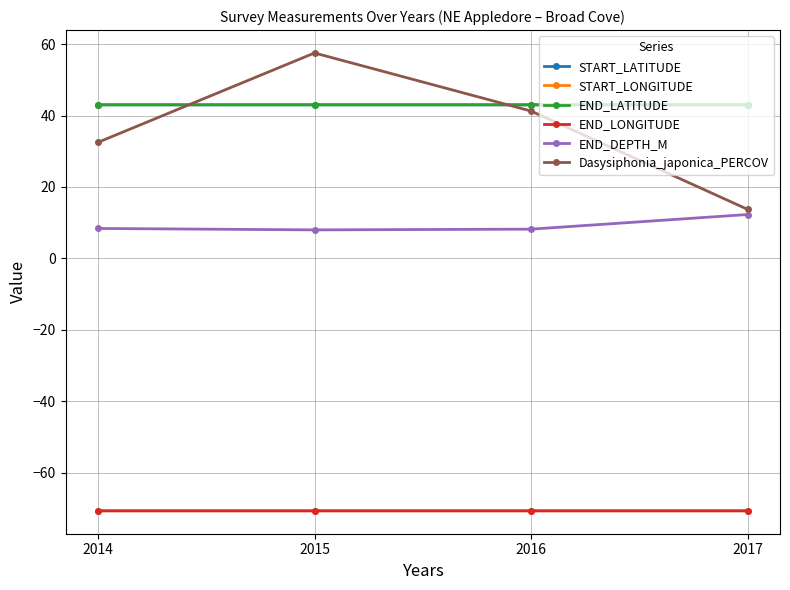

What is the minimum value shown in the chart?

-70.6